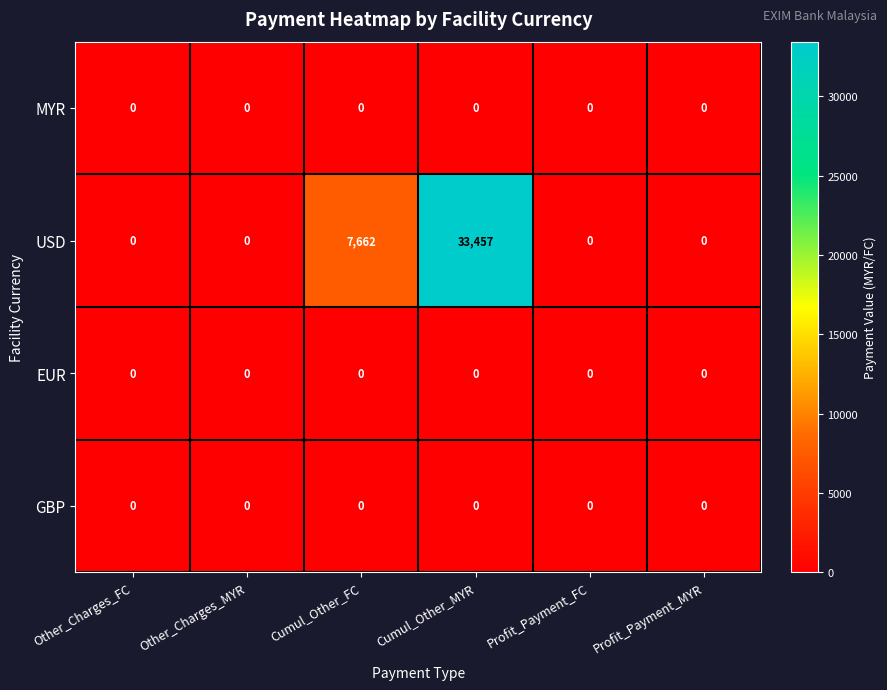

Reading left to right, extract all data points from this chart.

MYR: Other_Charges_FC=0	Other_Charges_MYR=0	Cumul_Other_FC=0	Cumul_Other_MYR=0	Profit_Payment_FC=0	Profit_Payment_MYR=0
USD: Other_Charges_FC=0	Other_Charges_MYR=0	Cumul_Other_FC=7662	Cumul_Other_MYR=33457	Profit_Payment_FC=0	Profit_Payment_MYR=0
EUR: Other_Charges_FC=0	Other_Charges_MYR=0	Cumul_Other_FC=0	Cumul_Other_MYR=0	Profit_Payment_FC=0	Profit_Payment_MYR=0
GBP: Other_Charges_FC=0	Other_Charges_MYR=0	Cumul_Other_FC=0	Cumul_Other_MYR=0	Profit_Payment_FC=0	Profit_Payment_MYR=0